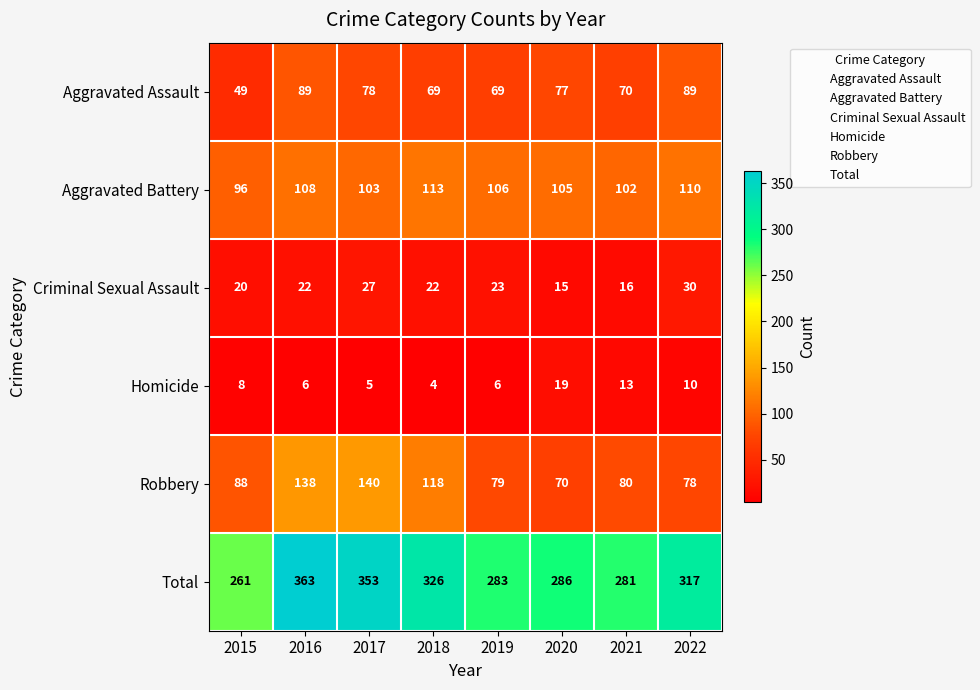

What is the total value across all series at 2015?

522